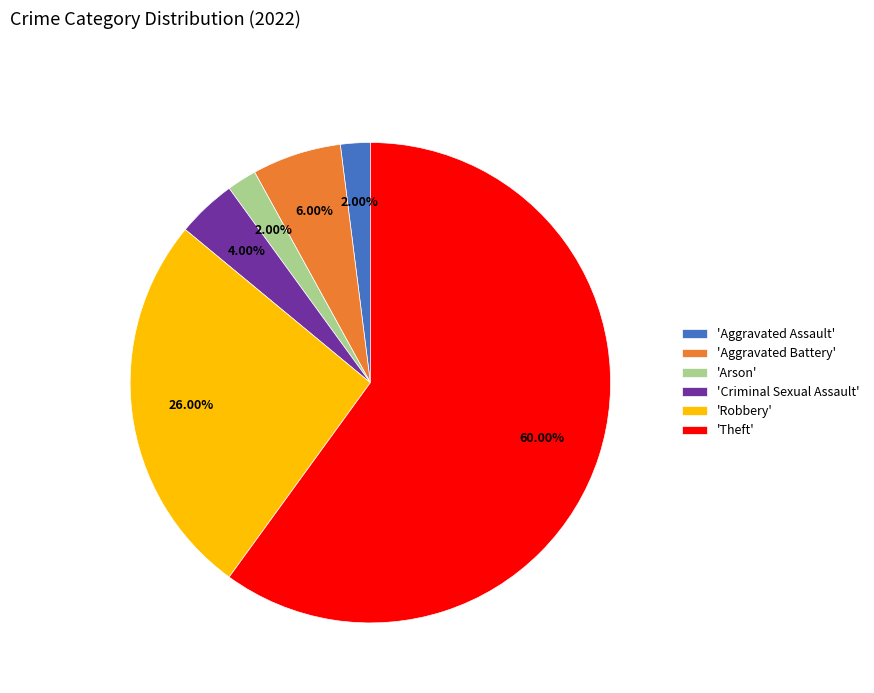

What is the majority slice?

'Theft'